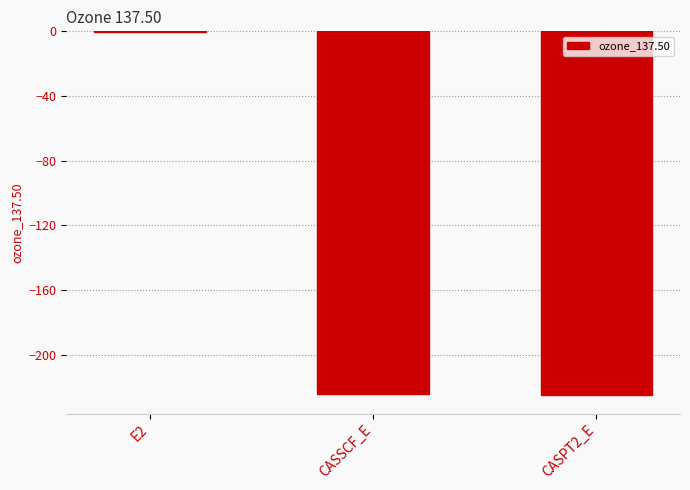

Count the number of values greater than -224.

1